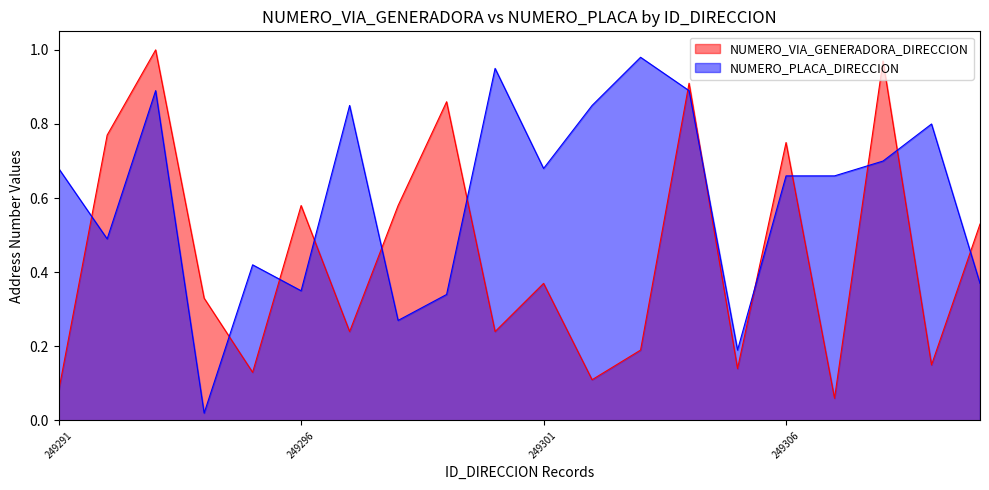

How many lines are shown in the chart?

2